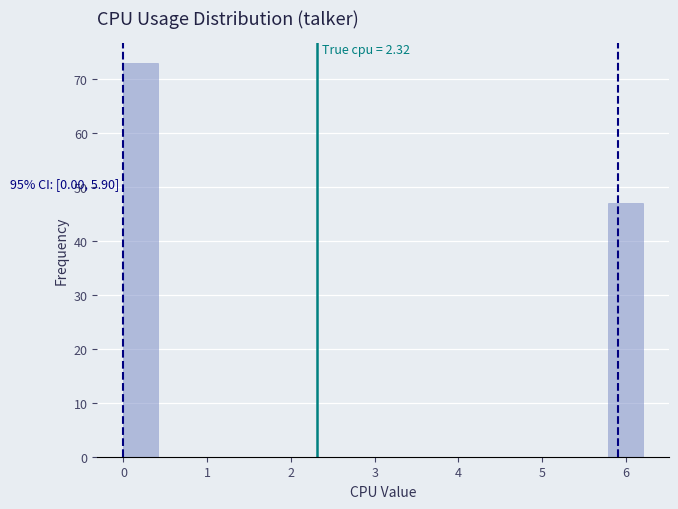

Over which range of the x-axis is the bar tallest?

0.0 to 0.4